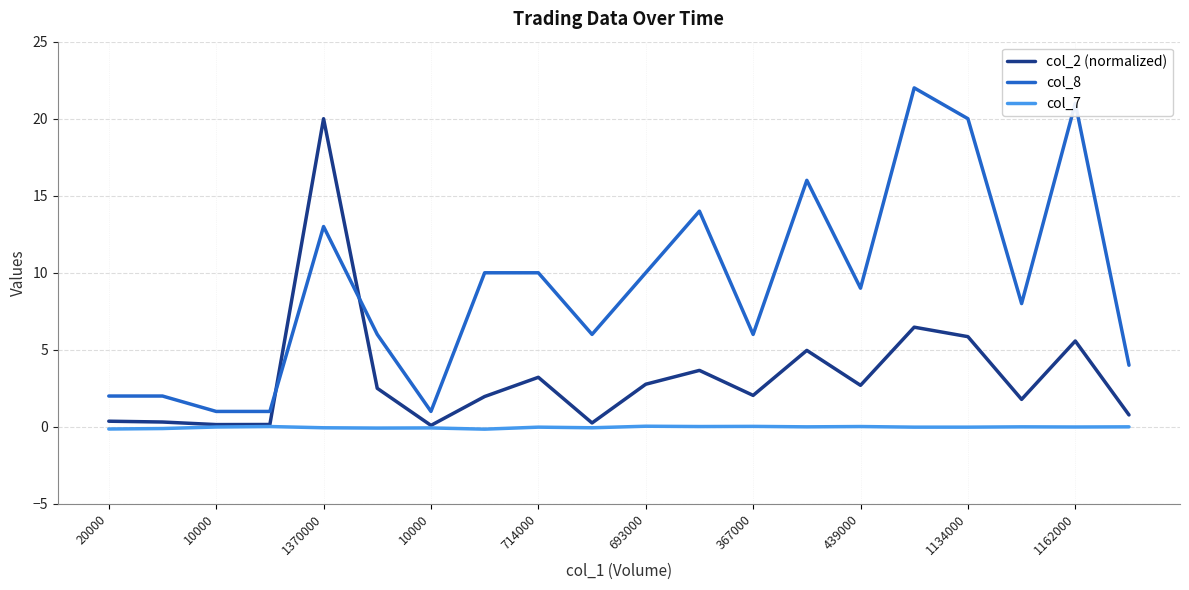

Which series has the widest spread of values?

col_8